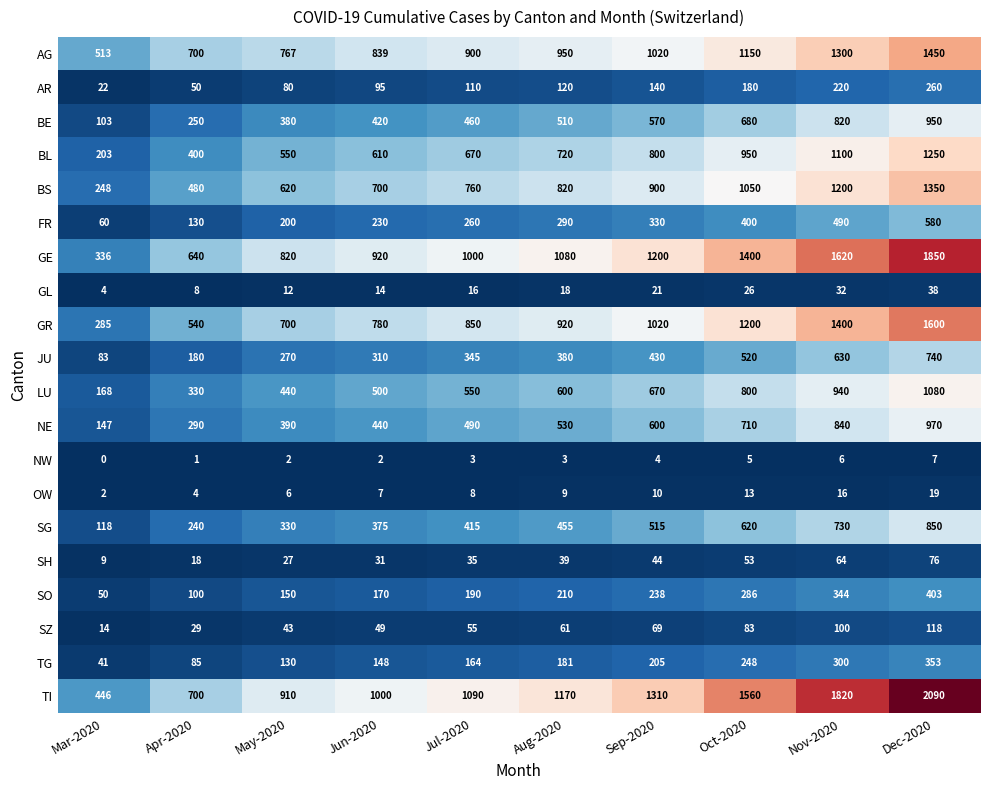

What is the difference between the OW values at Aug-2020 and Mar-2020?

7